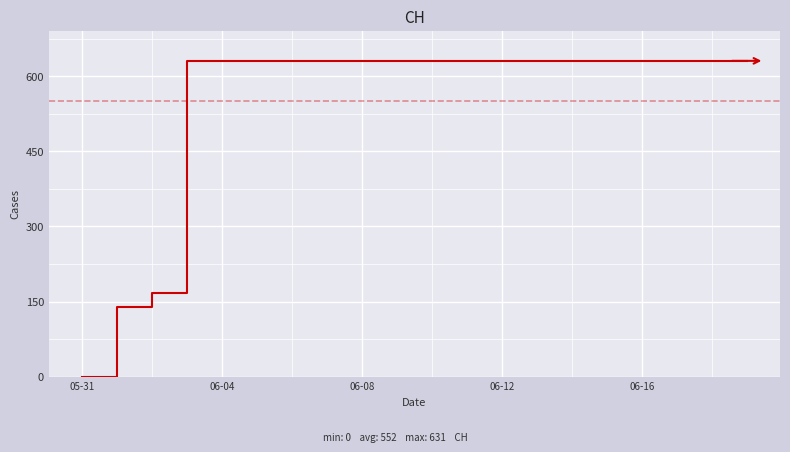

What is the greatest value displayed?

631